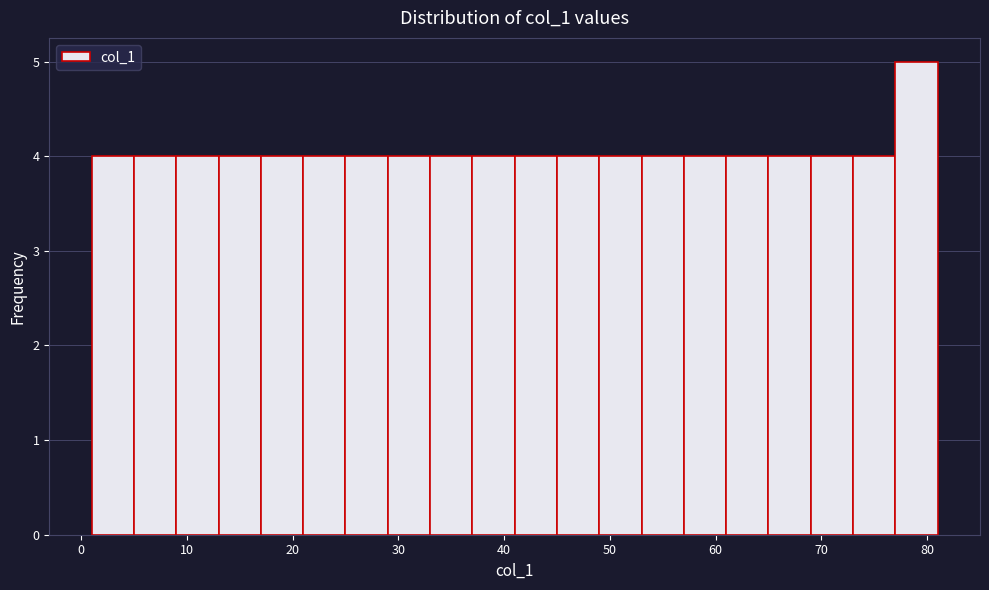

Reading left to right, transcribe this chart: for each bar, give the range it covers on the x-axis and its height. The values are not printed on the chart, so give them approximately, as read against the axis.

1 to 5: 4
5 to 9: 4
9 to 13: 4
13 to 17: 4
17 to 21: 4
21 to 25: 4
25 to 29: 4
29 to 33: 4
33 to 37: 4
37 to 41: 4
41 to 45: 4
45 to 49: 4
49 to 53: 4
53 to 57: 4
57 to 61: 4
61 to 65: 4
65 to 69: 4
69 to 73: 4
73 to 77: 4
77 to 81: 5